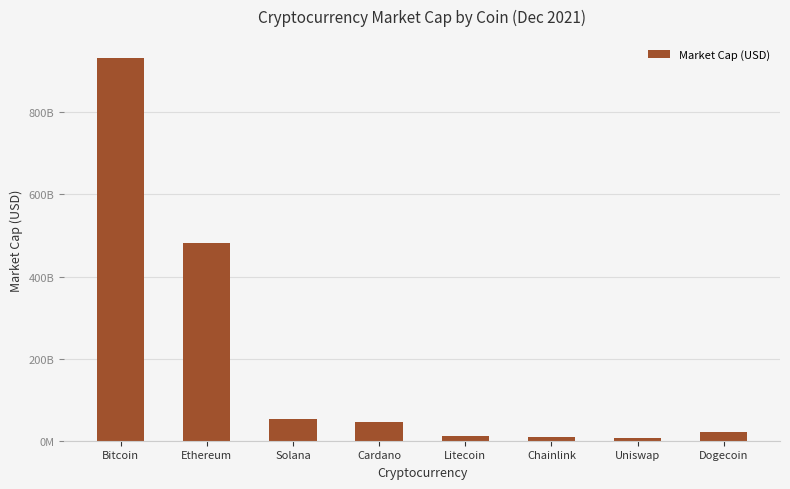

What is the change in value from Ethereum to Litecoin?

-470354235210